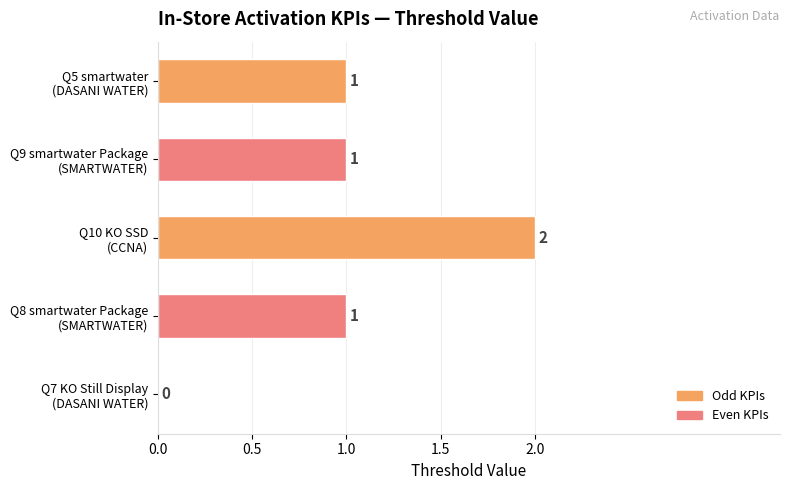

How many values are between 1 and 2?

4